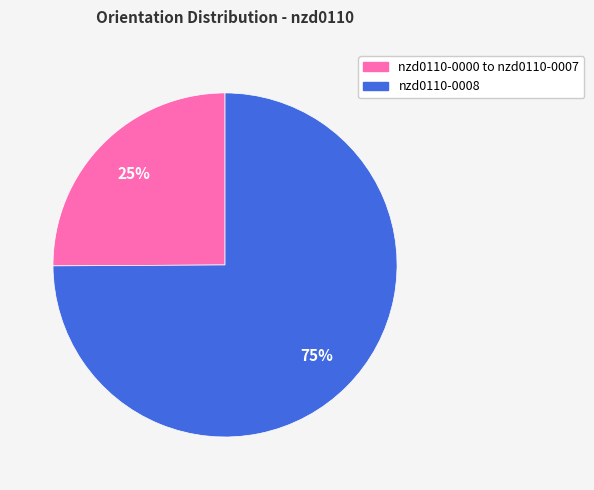

Is there a majority slice in this chart?

Yes